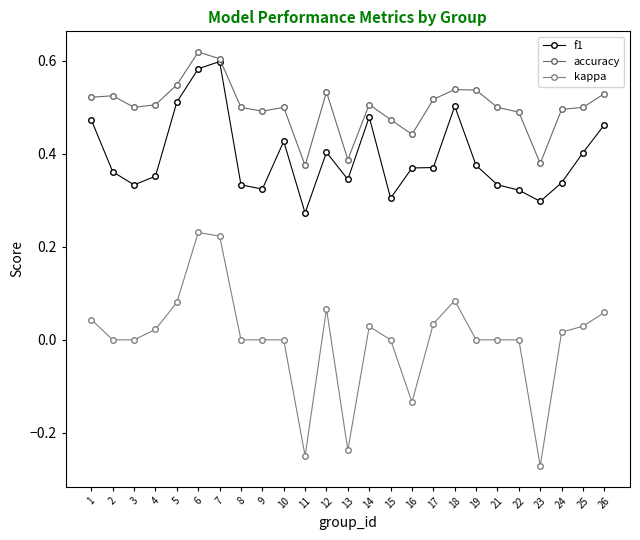

Is this an area chart (filled region under the line)?

No